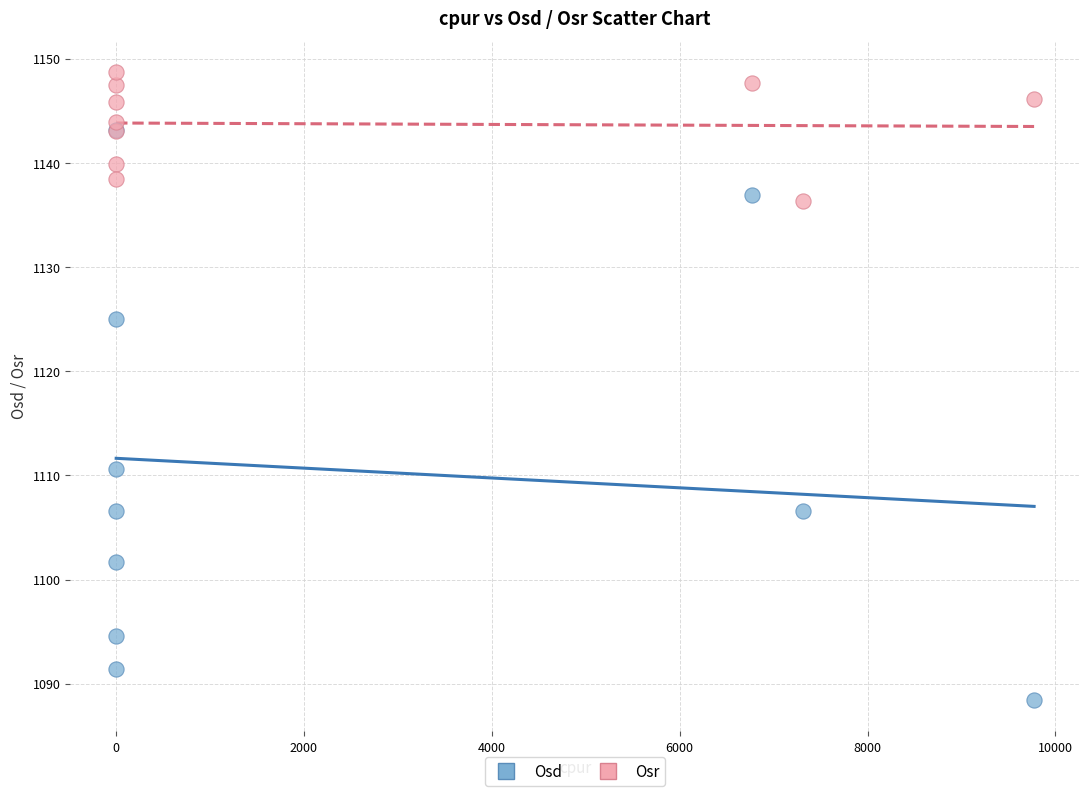

In the Osd series, what Y value is closest to 1115?

1110.6